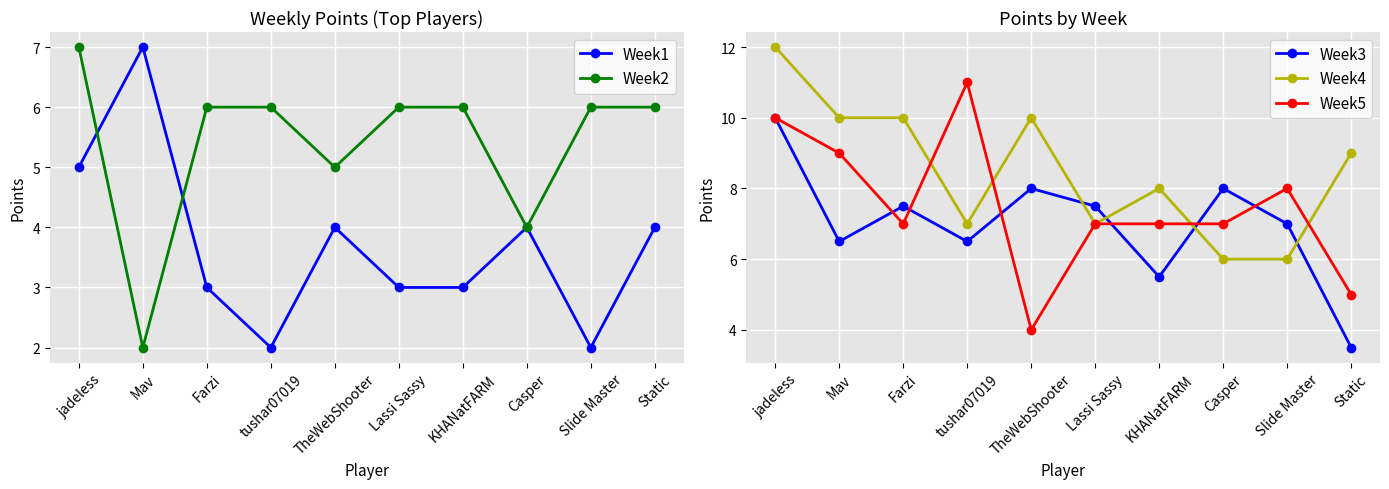

How many intersections are there between Week5 and Week4?

4